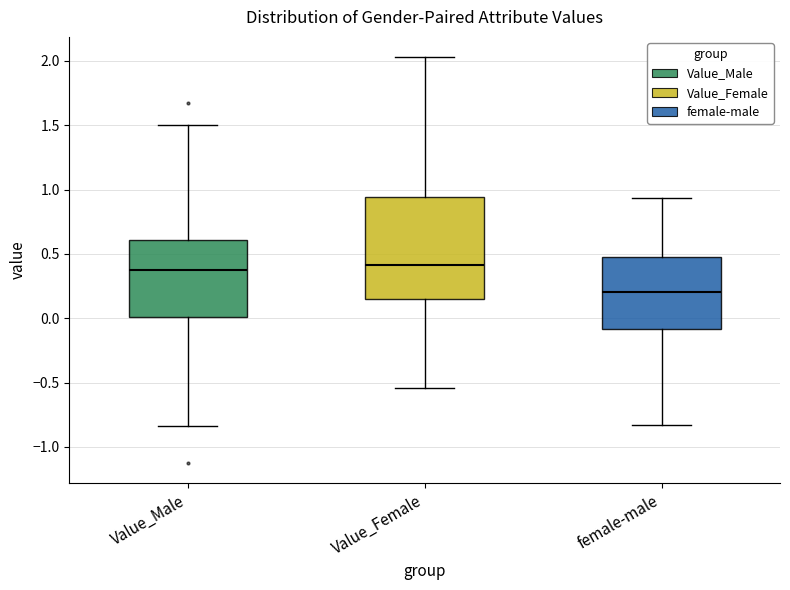

Where does the median line of the box for Value_Male sit on the y-axis? The values are not printed on the chart, so give them approximately, as read against the axis.

0.40